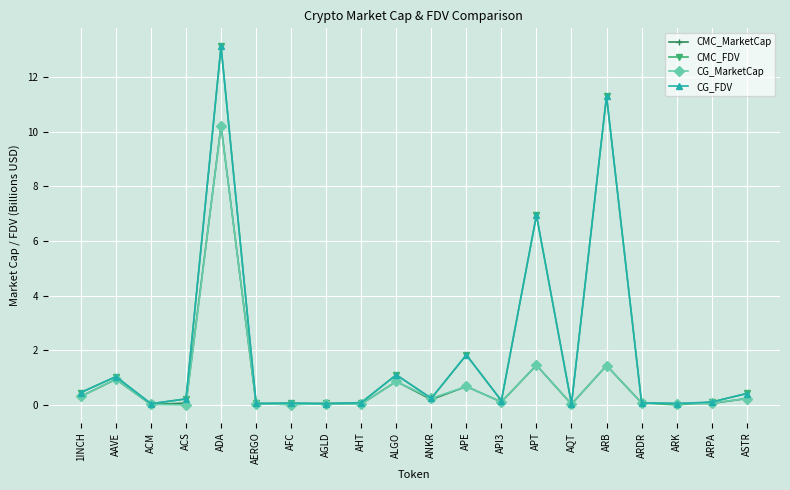

Does the chart have visible grid lines?

Yes